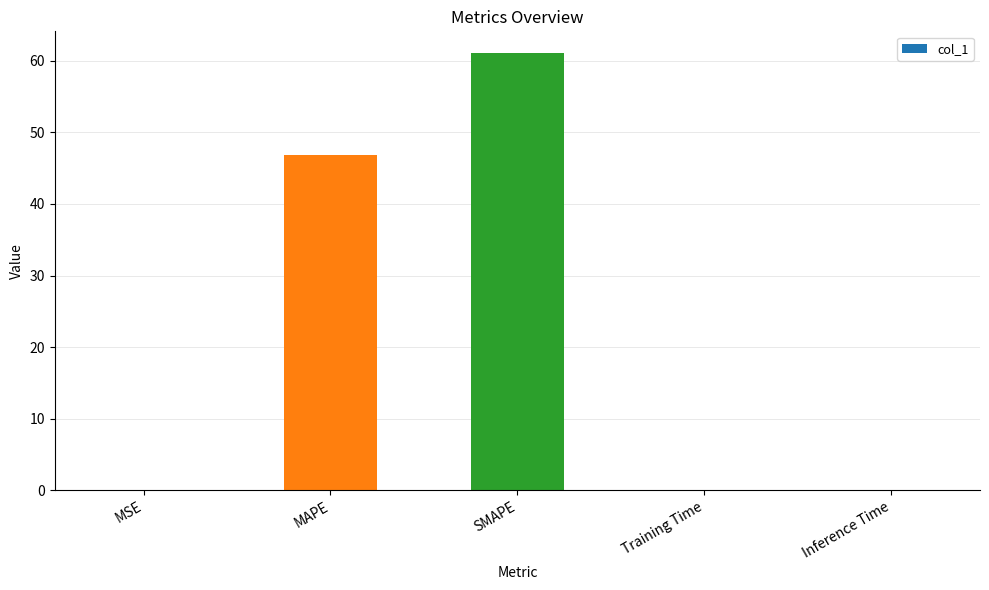

Where is the data nearest to the value 30?

MAPE